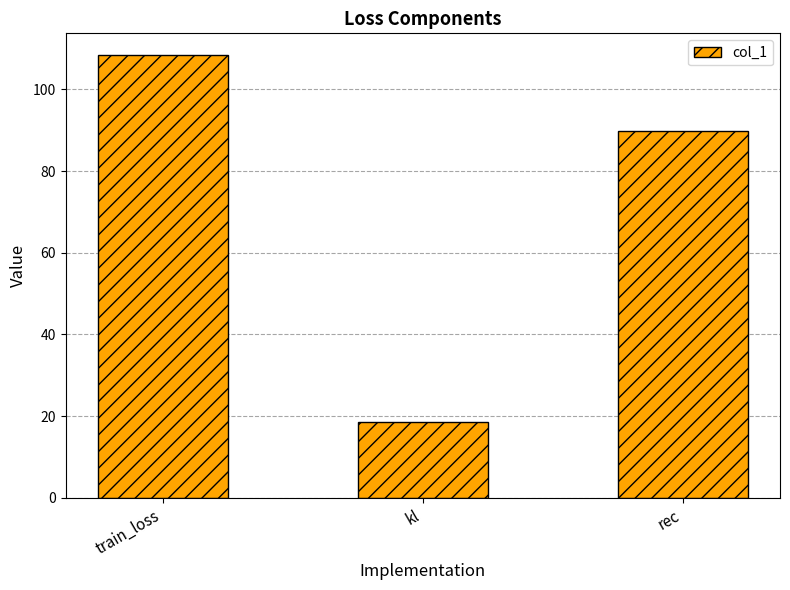

Reading right to left, transcribe all the data shown in this chart.

rec=89.8	kl=18.5	train_loss=108.3